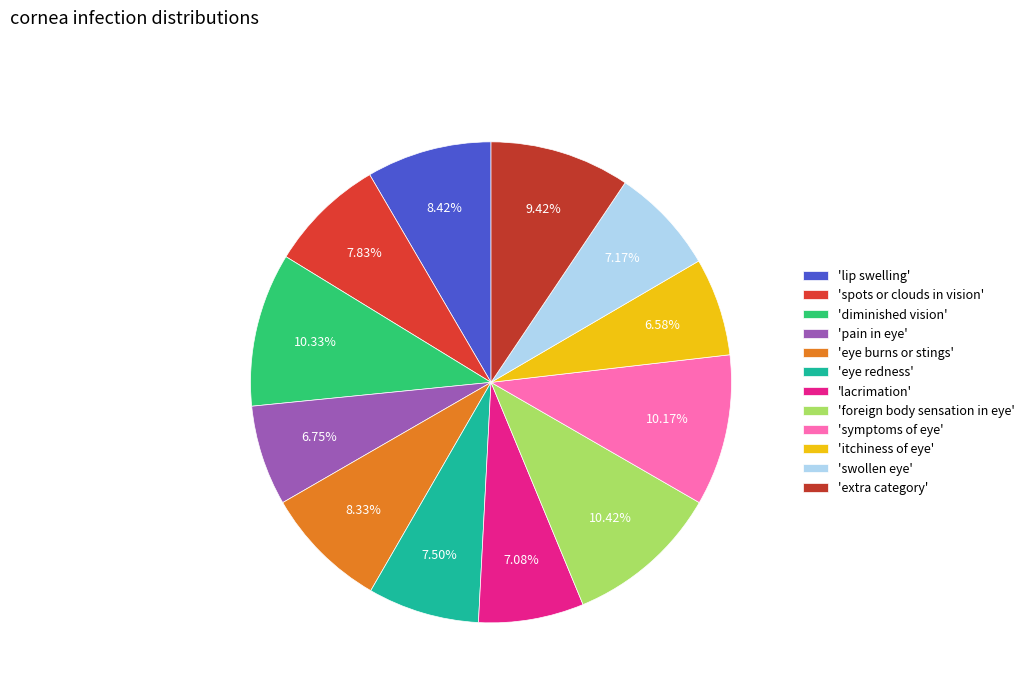

How many segments does this pie chart have?

12